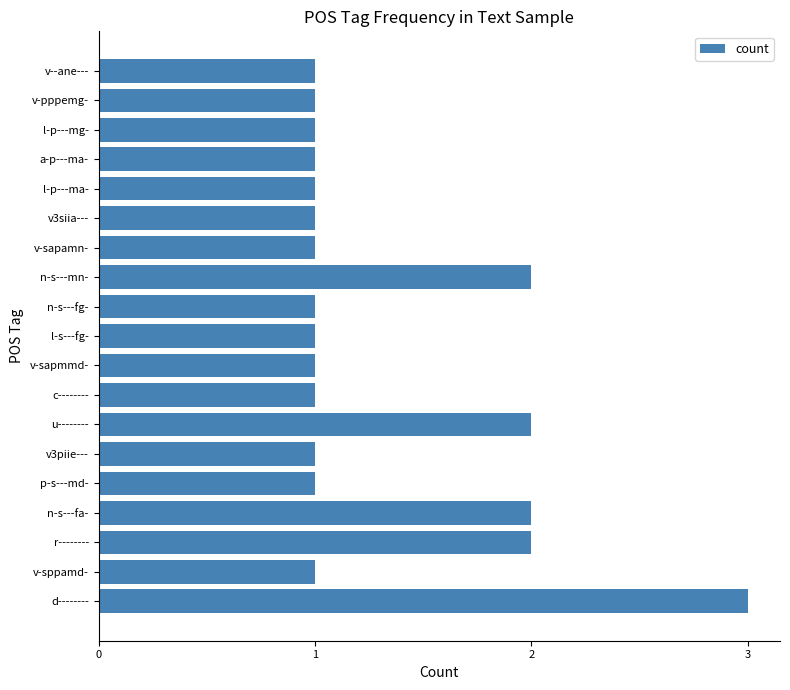

The chart shows a value of 2 at v3piie---. True or false?

False